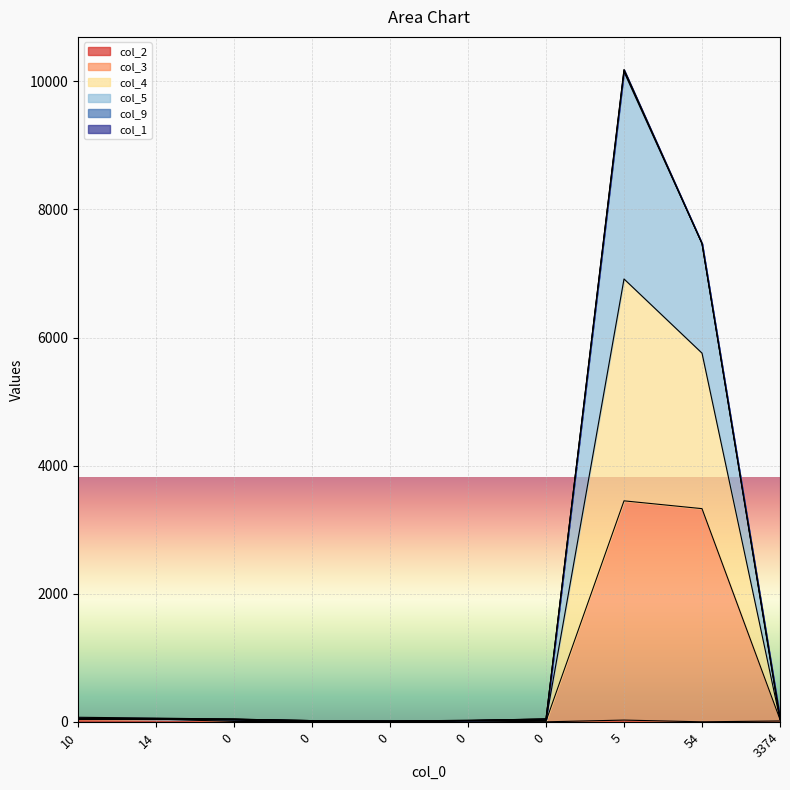

In col_3, how many points are lower than both neighbors (excluding endpoints)?

2